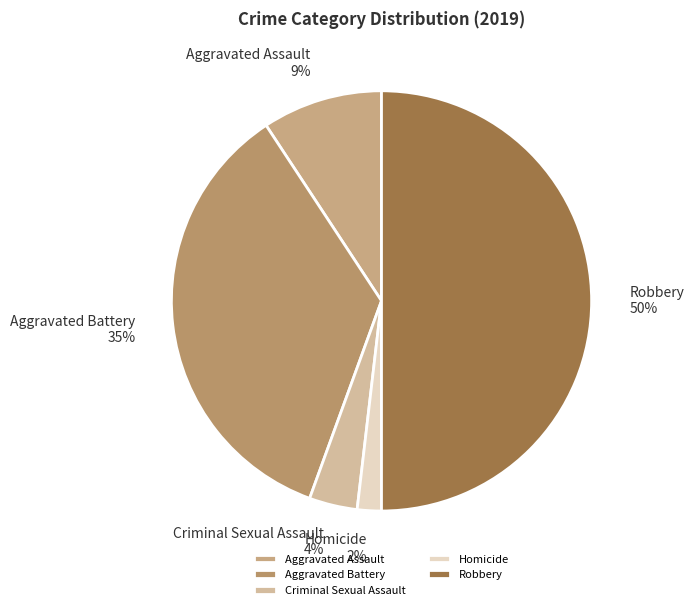

To the nearest percent, what percentage of the pie is Homicide?

2%